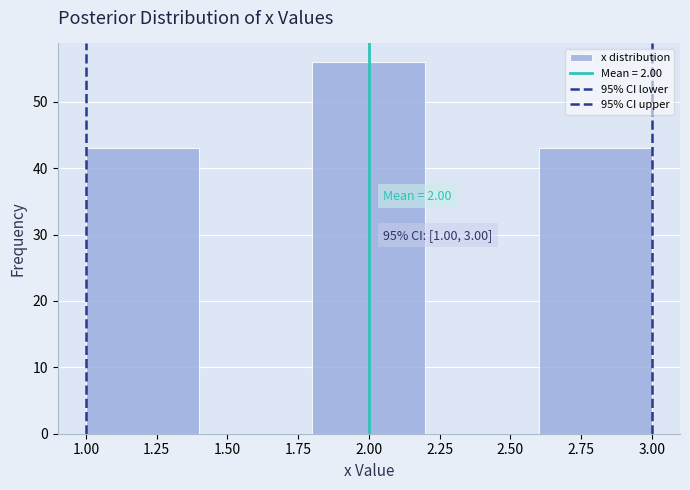

Which range on the x-axis has the tallest bar?

1.8 to 2.2